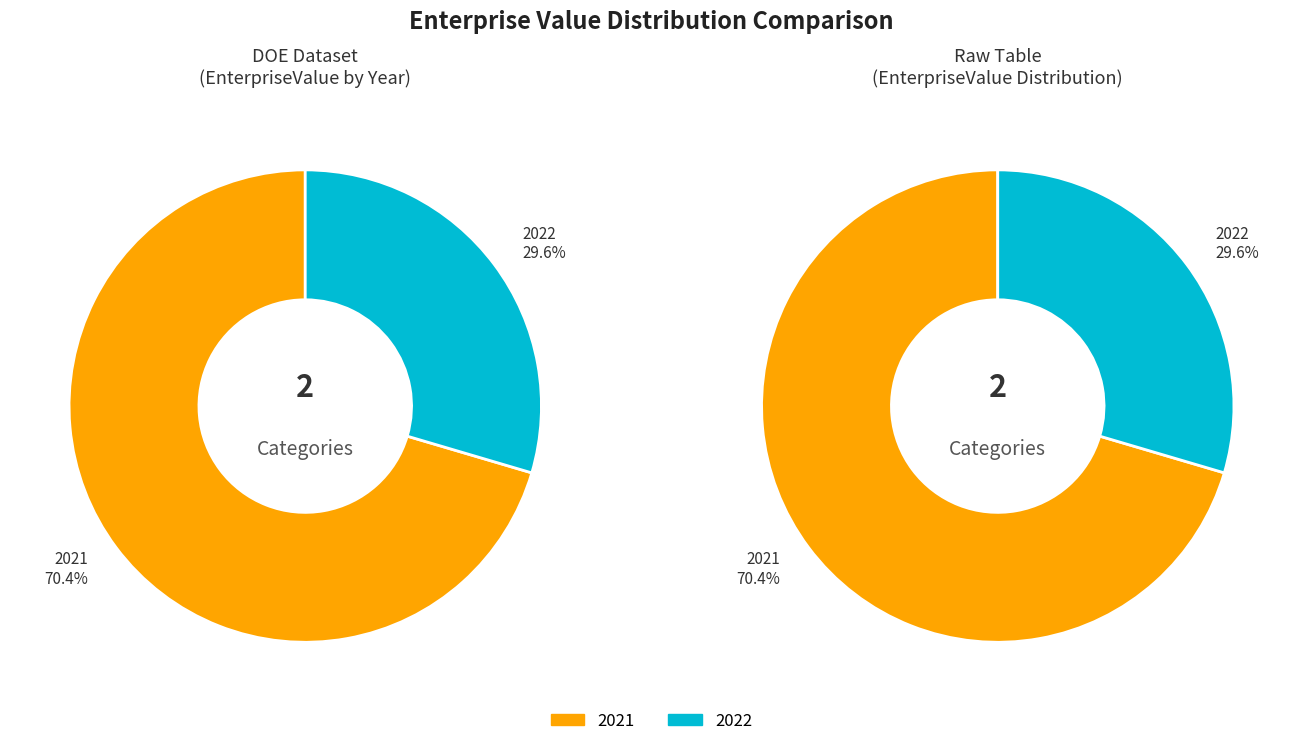

What percentage is NOT represented by 2021?

29.6%